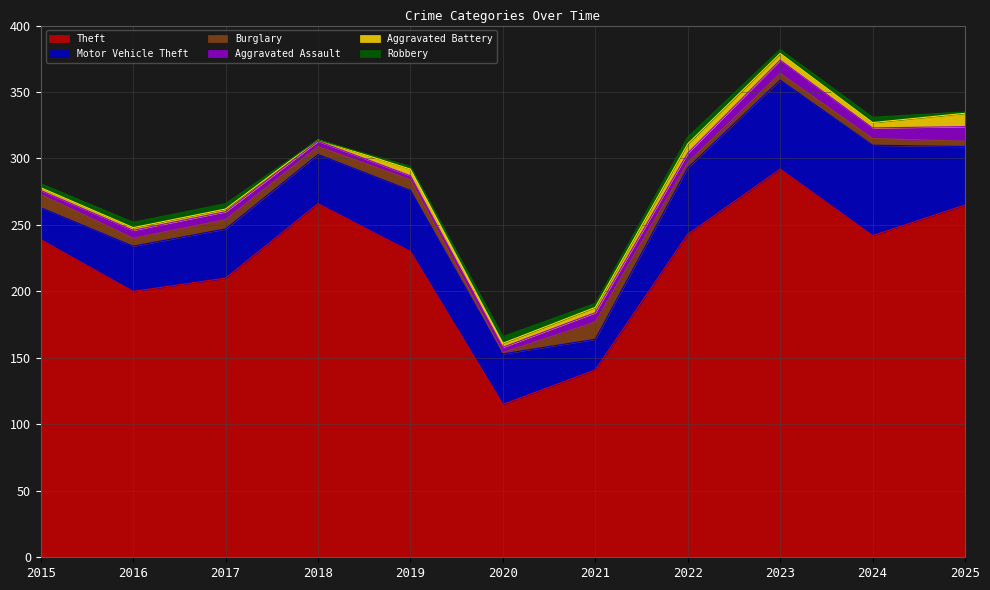

In Theft, how many points are lower than both neighbors (excluding endpoints)?

3